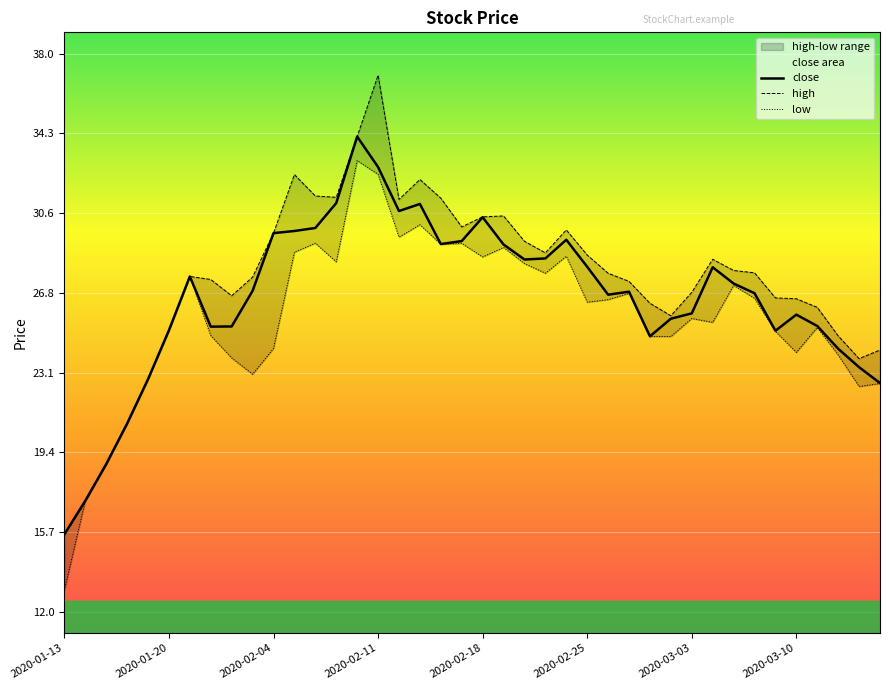

What is the lowest value of the high series?

15.6